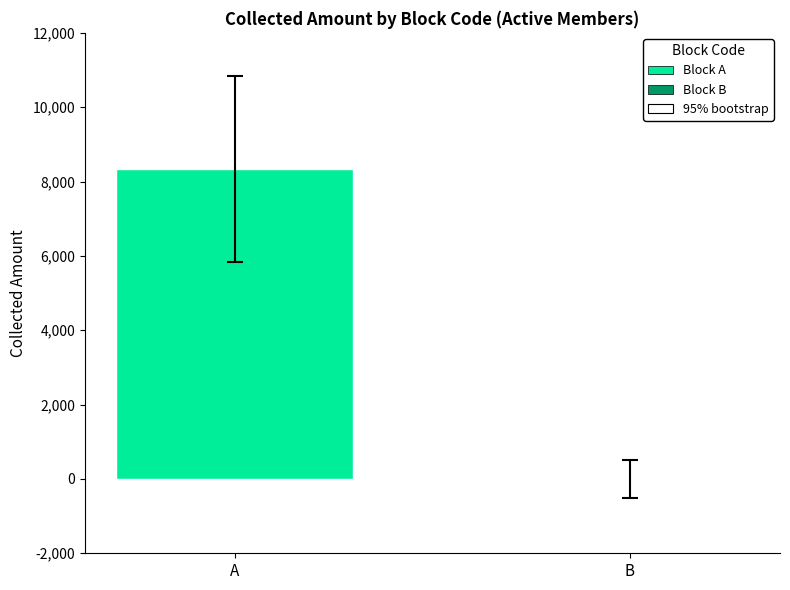

What is the difference between the maximum and minimum values in the Active (STATUS=1) series?

5640